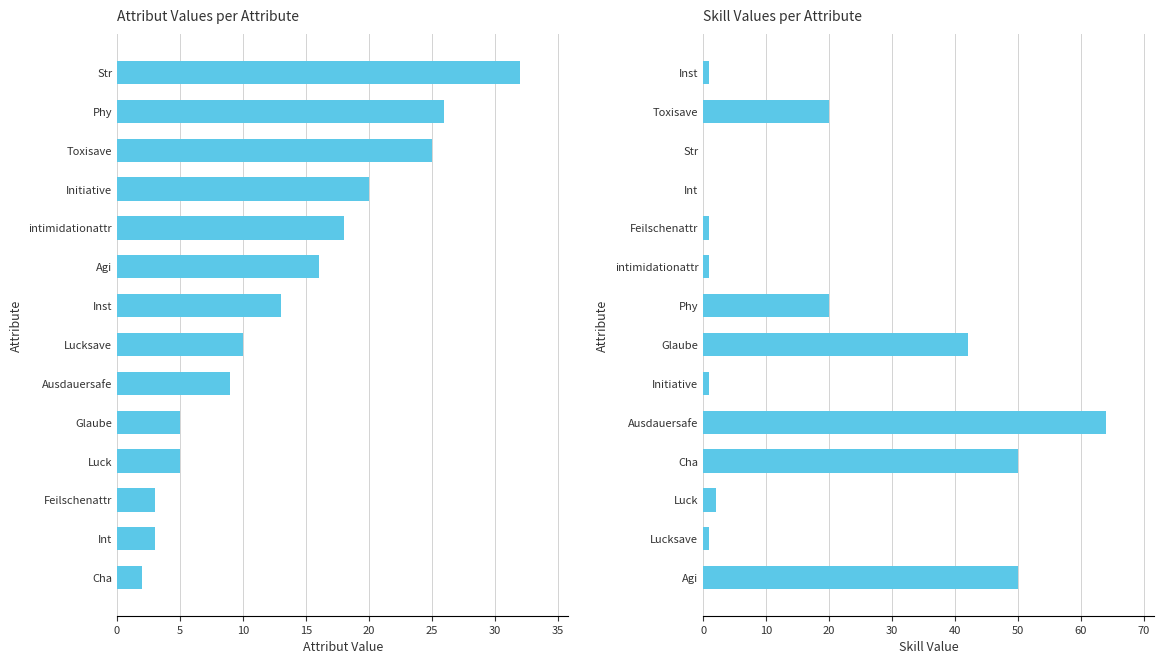

What are all the series names shown in the legend?

Attribut, Skill